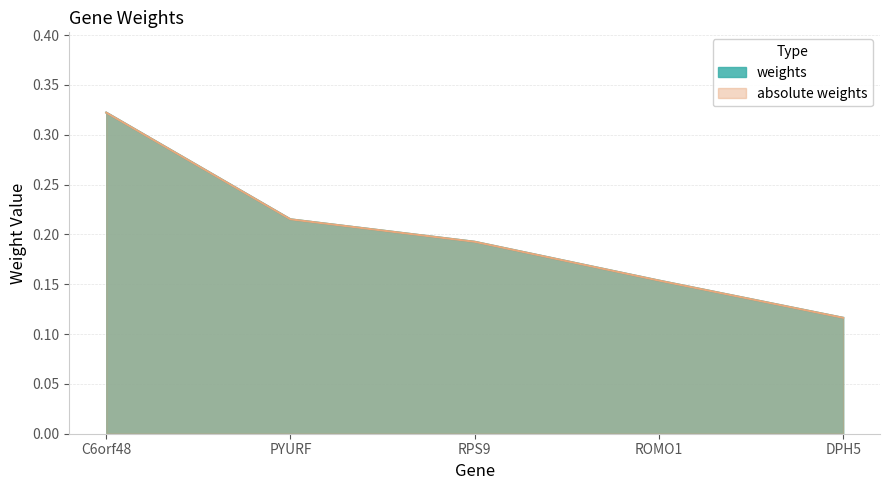

The weights series shows 0.1 at DPH5. True or false?

False